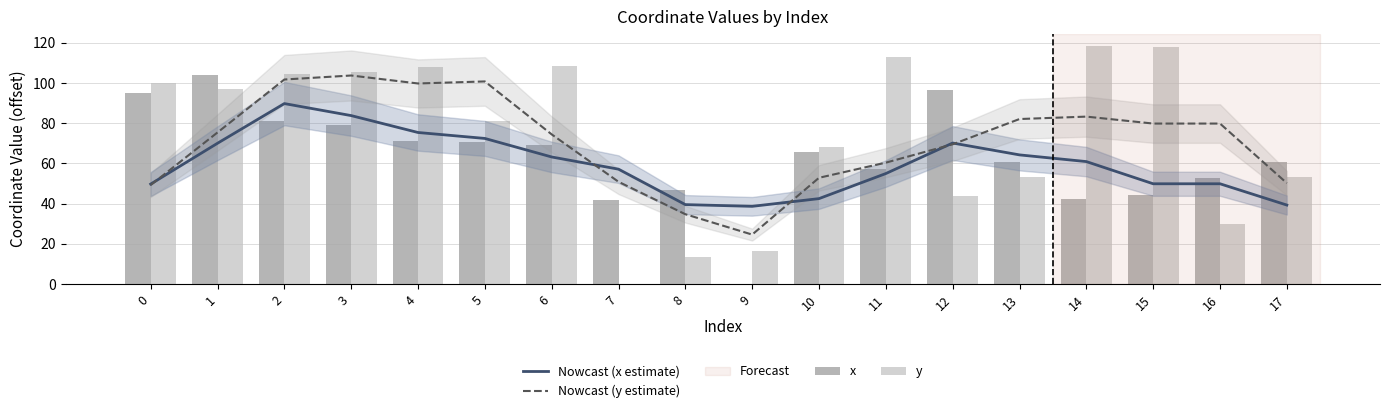

The value of x at 15 is 44.1. True or false?

True